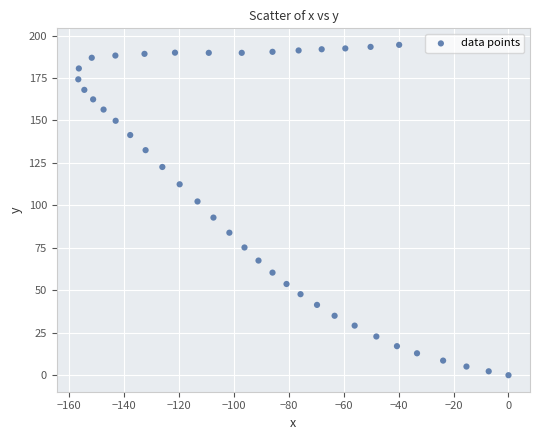

What is the range of X values (max minus min)?

156.6